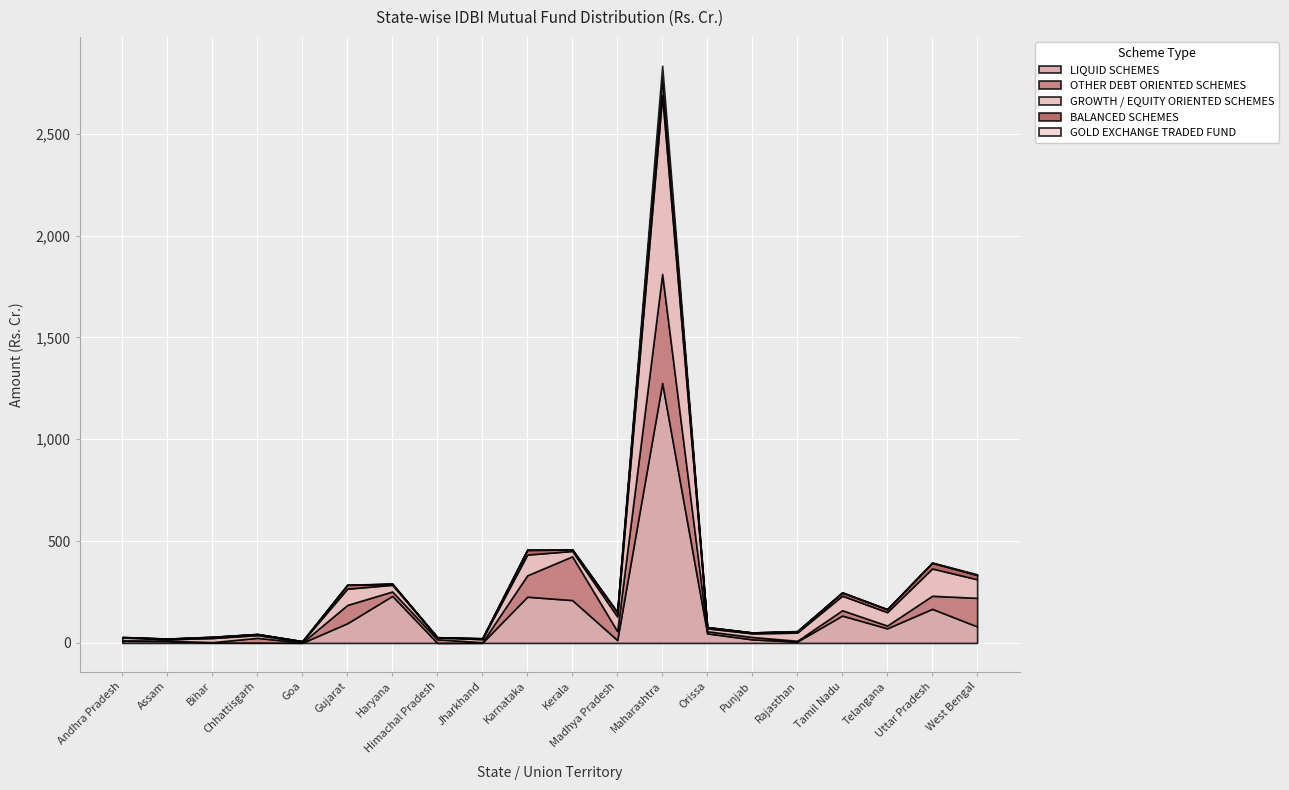

What position from the left is Tamil Nadu?

17